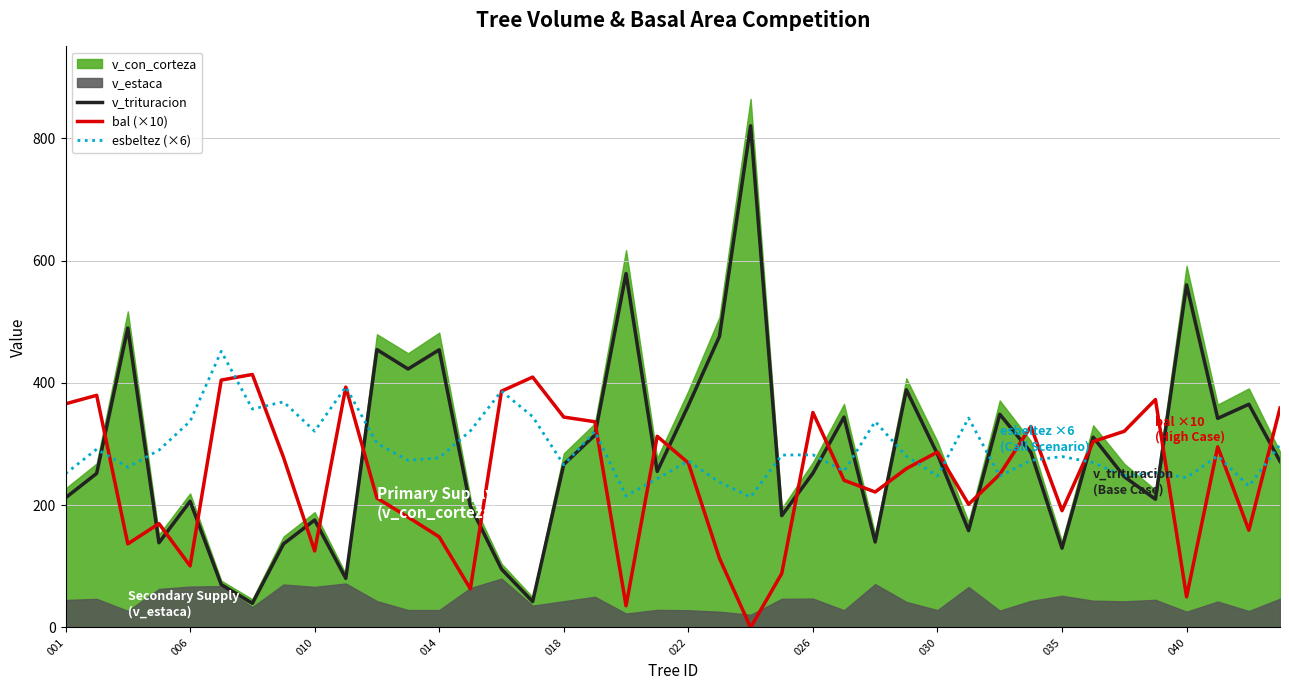

Read the v_trituracion value at 37.

341.9